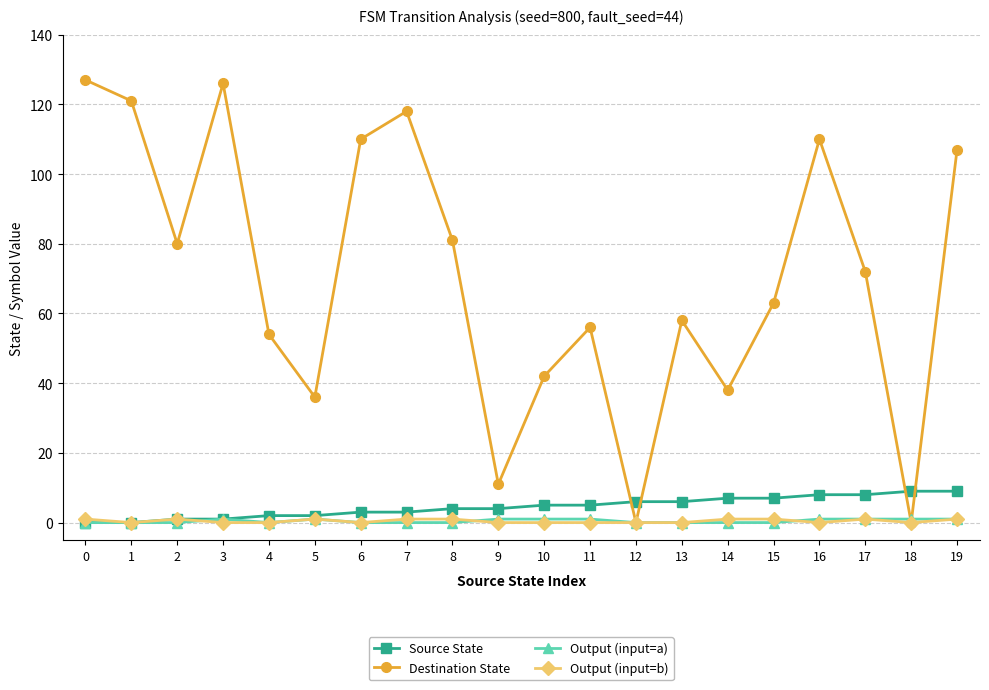

How many values in the Source State series are below 5?

10